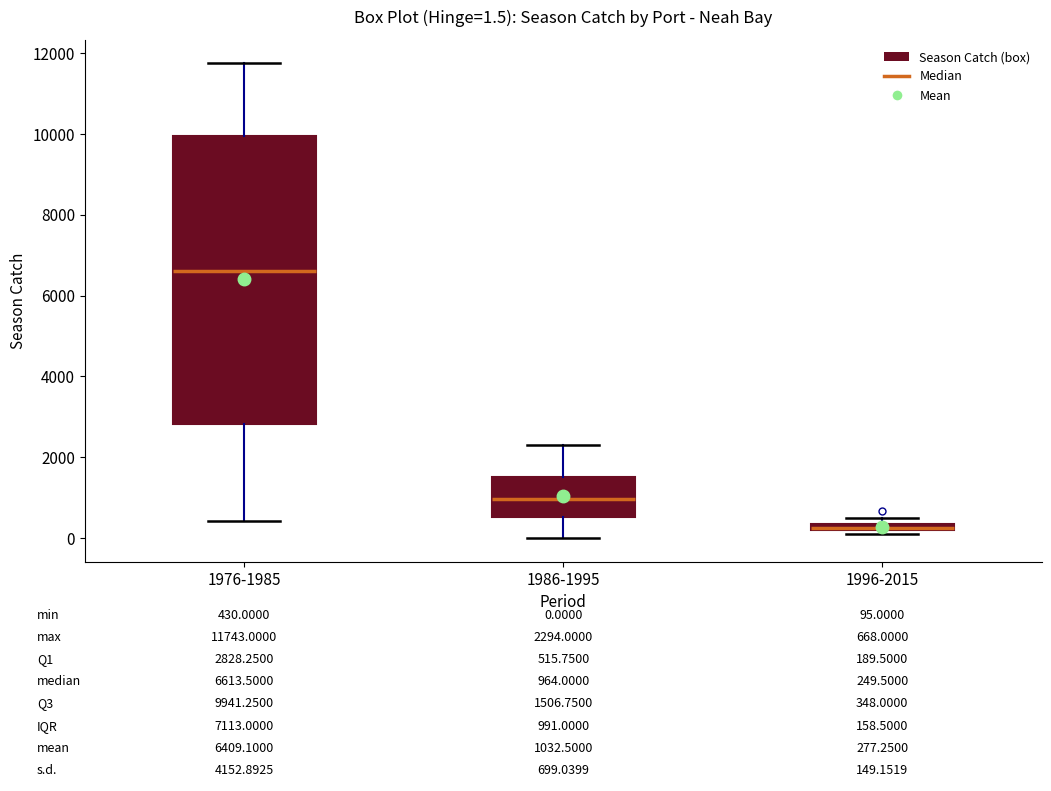

Which box is the tallest, from its lower edge to its upper edge?

1976-1985